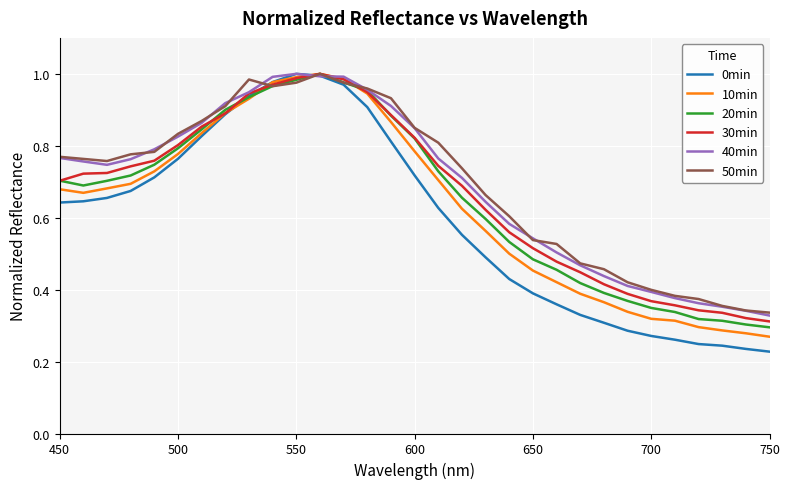

Which series has the widest spread of values?

0min